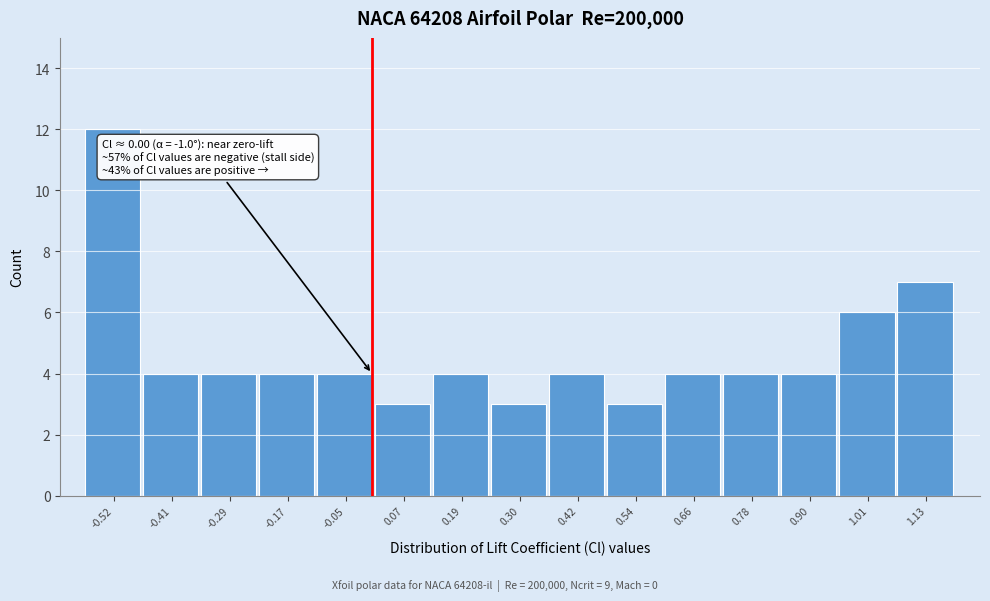

Over which range of the x-axis is the bar tallest?

-0.58 to -0.46